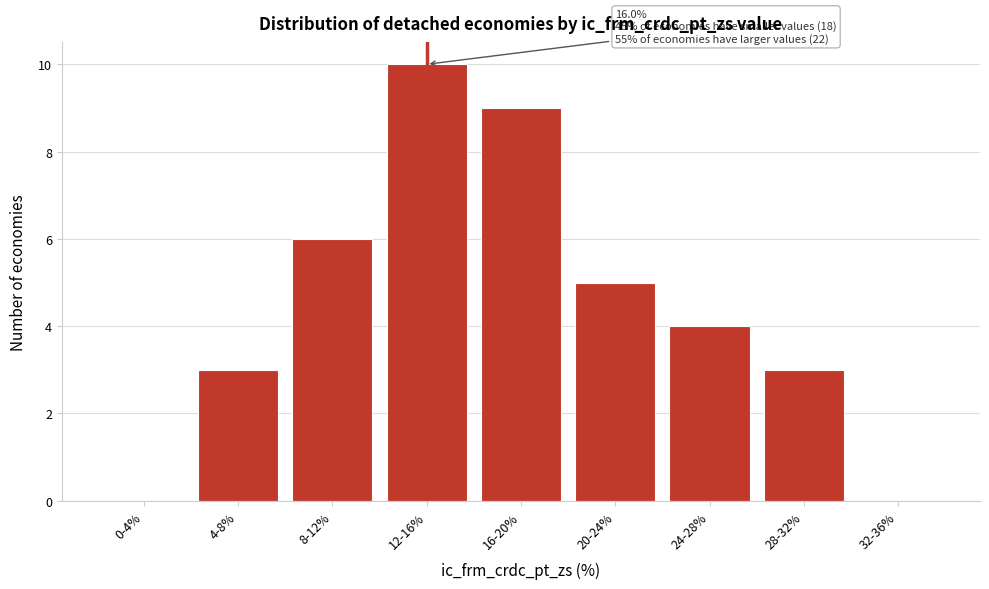

Reading left to right, transcribe all the data shown in this chart.

0-4%=0	4-8%=3	8-12%=6	12-16%=10	16-20%=9	20-24%=5	24-28%=4	28-32%=3	32-36%=0